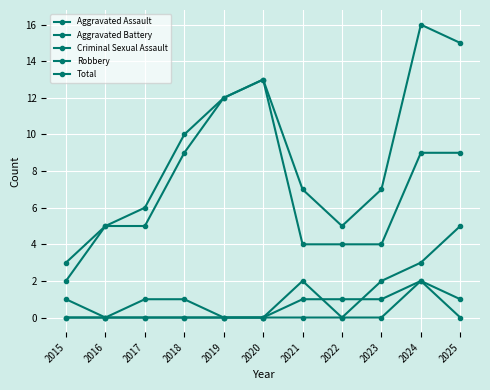

The value of Criminal Sexual Assault at 2017 is 0. True or false?

True